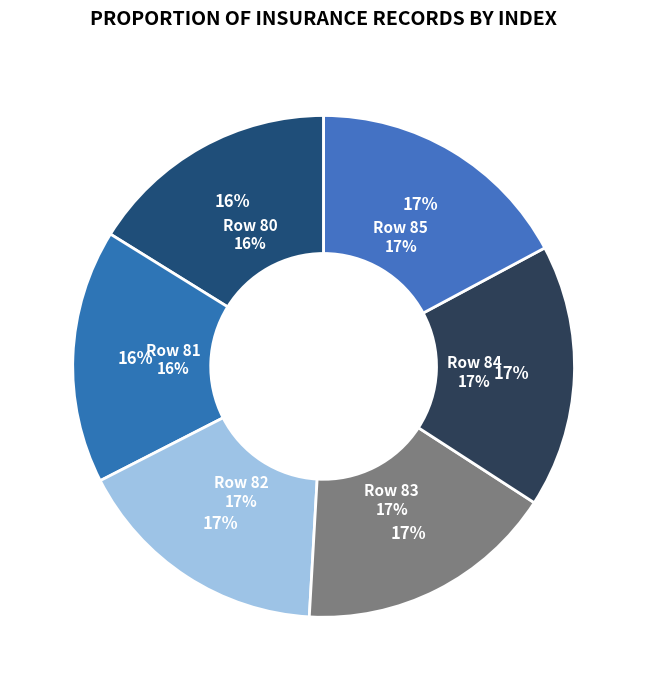

The Row 85 slice represents 17% of the pie. True or false?

True